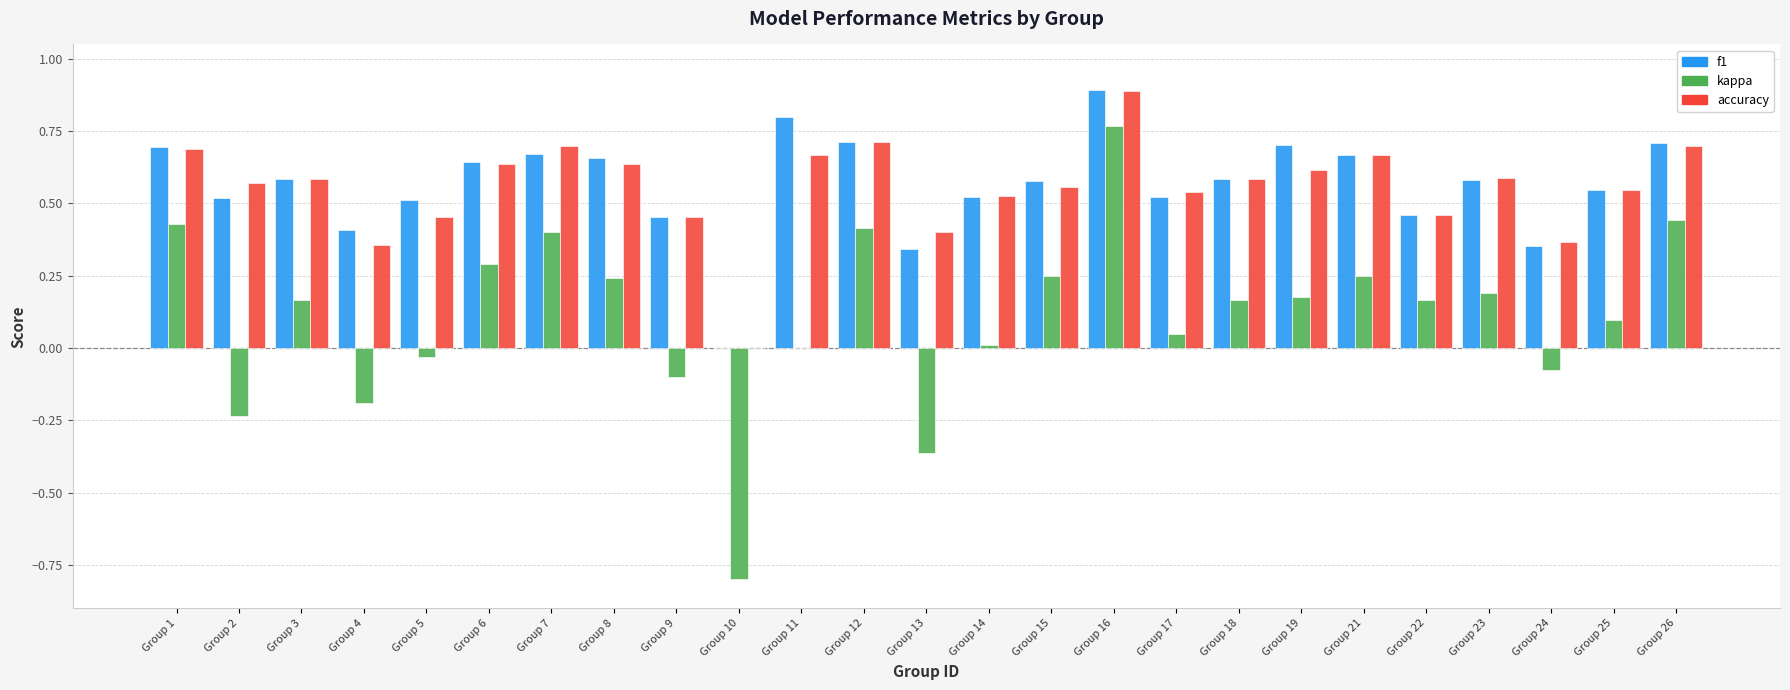

The accuracy series shows 0.5 at Group 5. True or false?

True